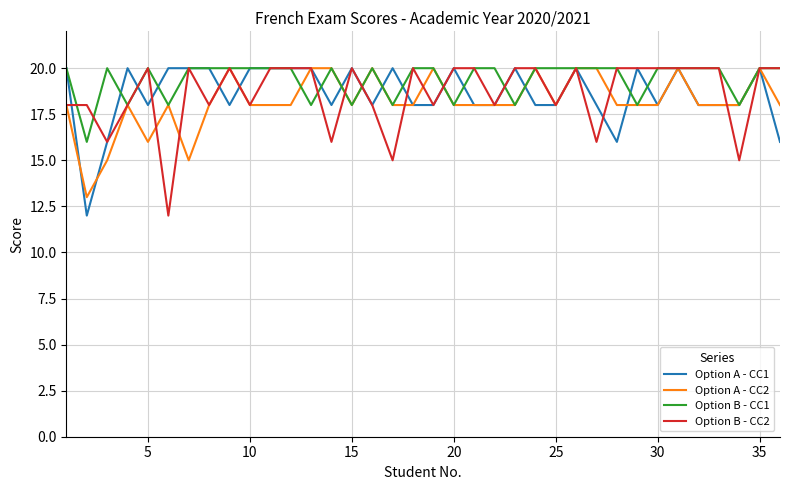

What is the sum of all Option B - CC1 values?

698